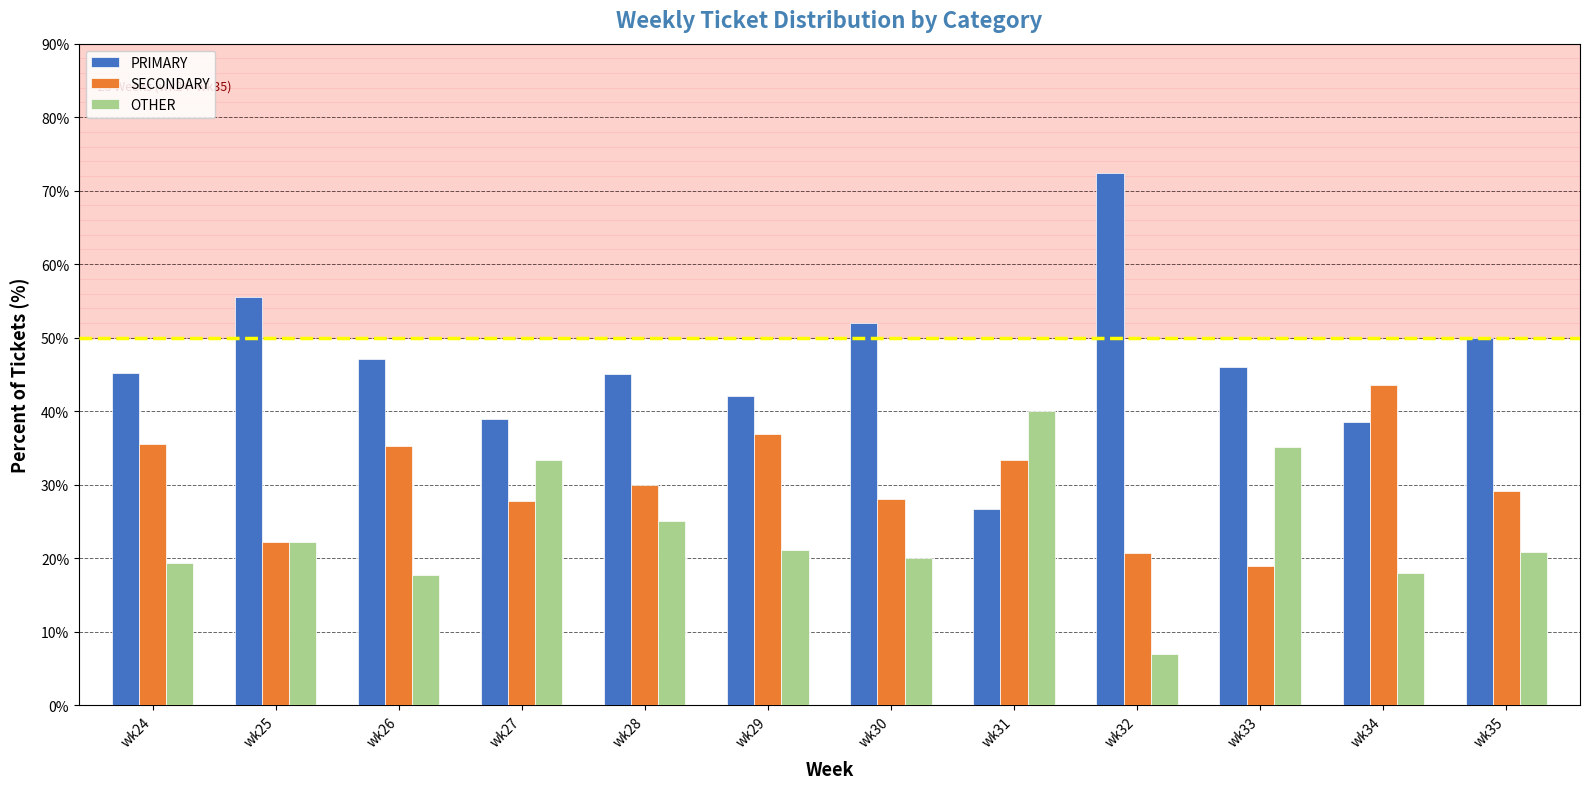

True or false: SECONDARY has a value of 11.8 at wk34.

False